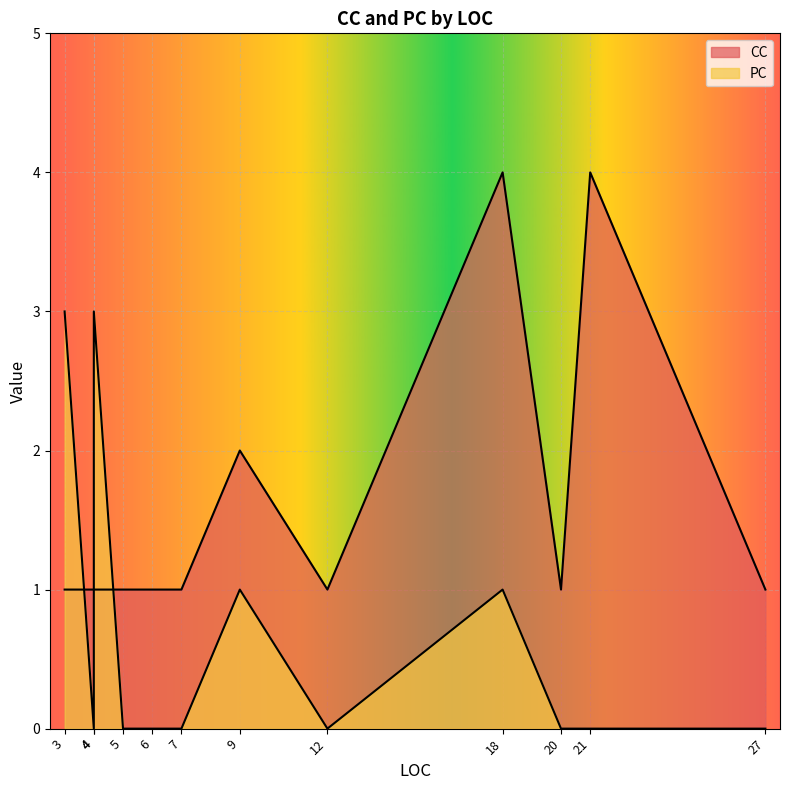

Which has a higher value, 9 or 3?

9